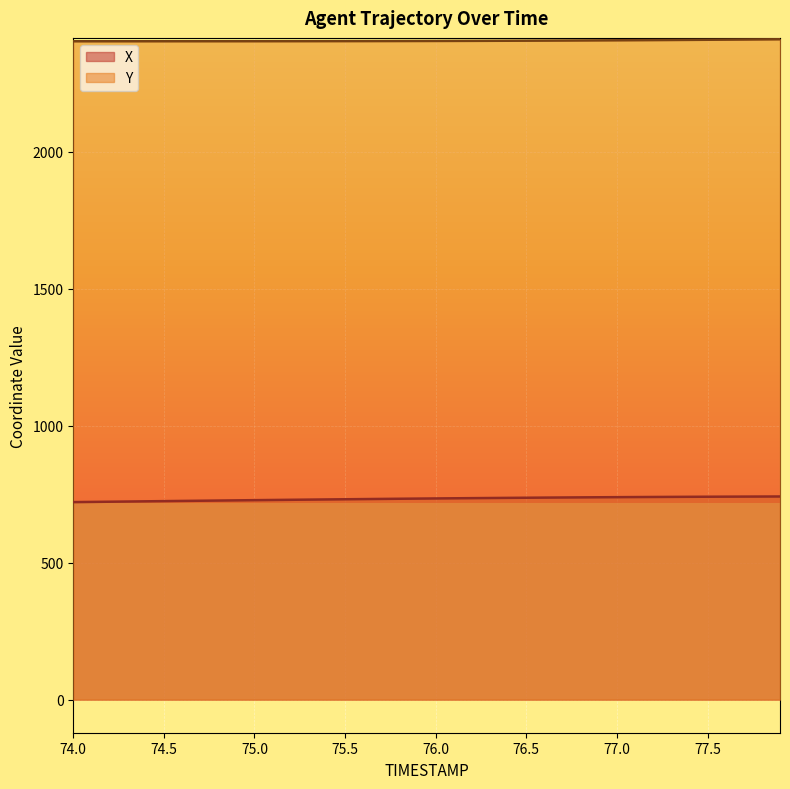

What is the sum of the Y values at 77.2 and 76.5?

4811.6